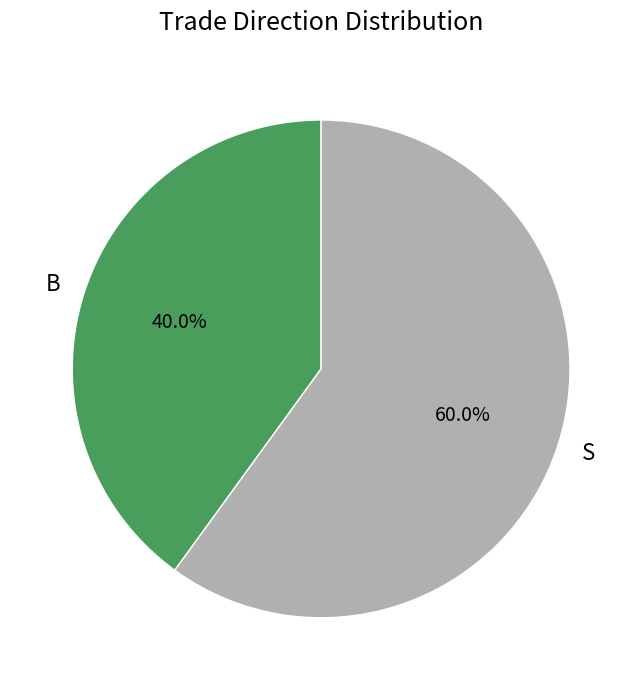

Count the number of slices in the pie.

2